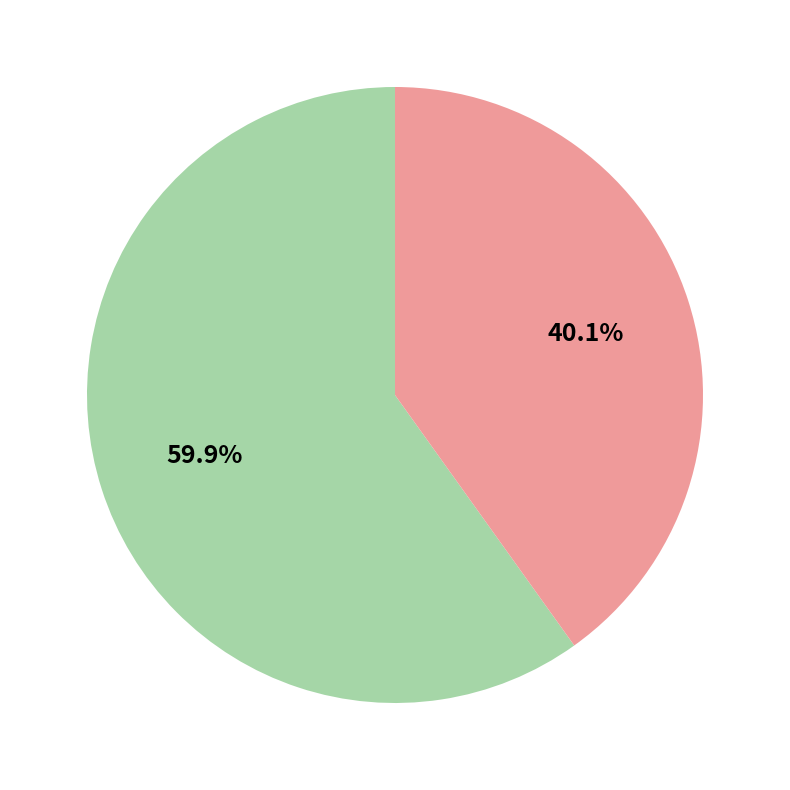

Is there any slice that represents more than half of the pie?

Yes